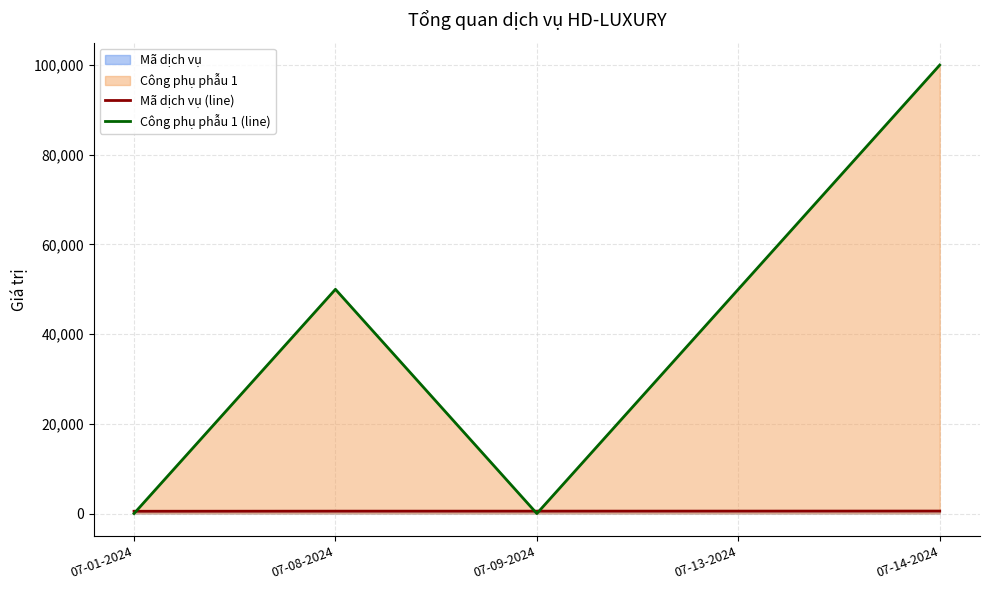

Which series has the largest total across all categories?

Công phụ phẫu 1 (line)